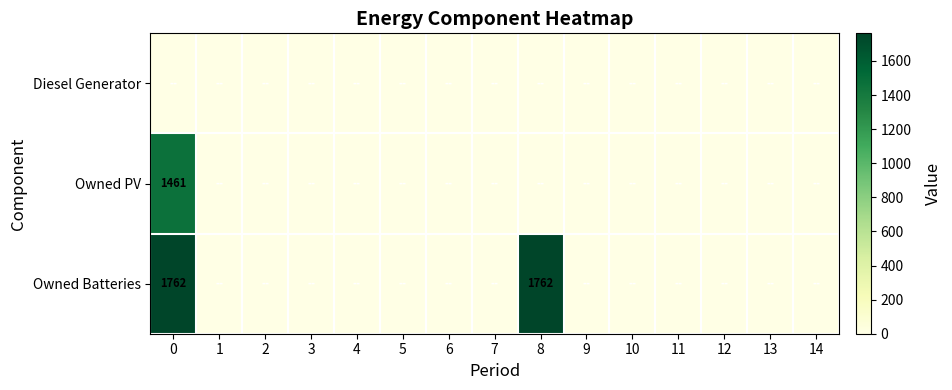

The Owned Batteries series shows 1762 at 0. True or false?

True